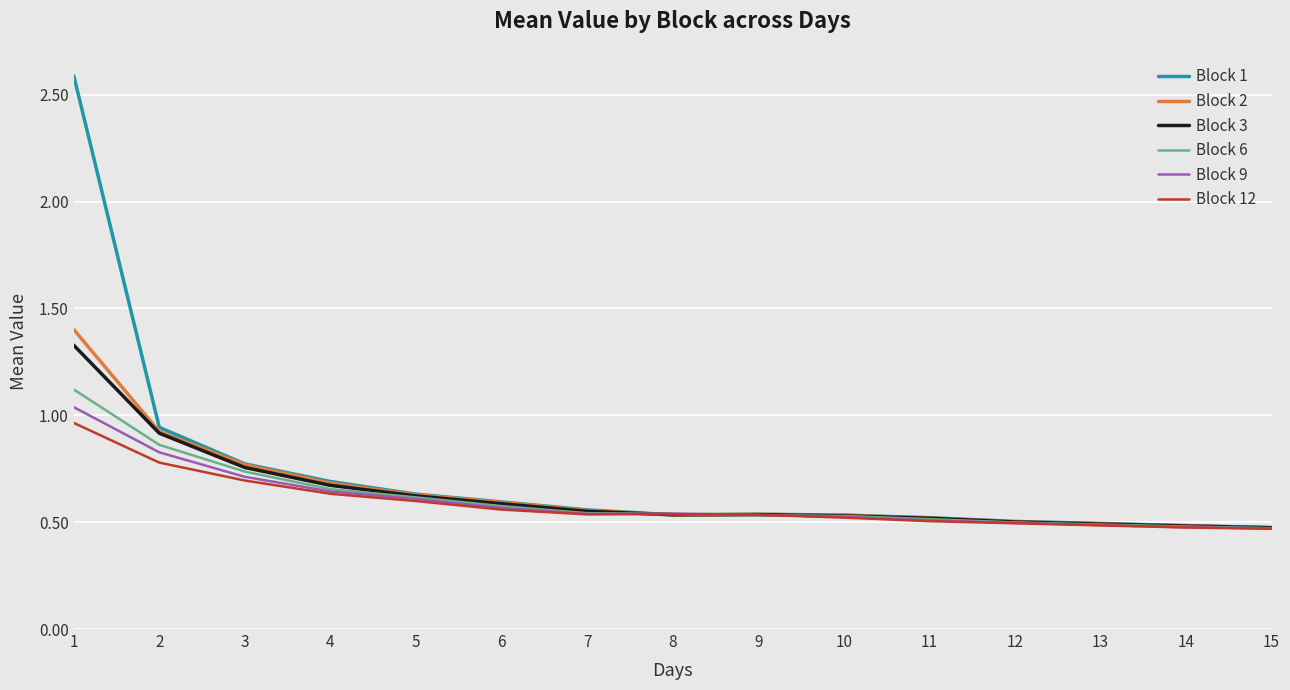

Does the chart display data point markers on the line(s)?

No